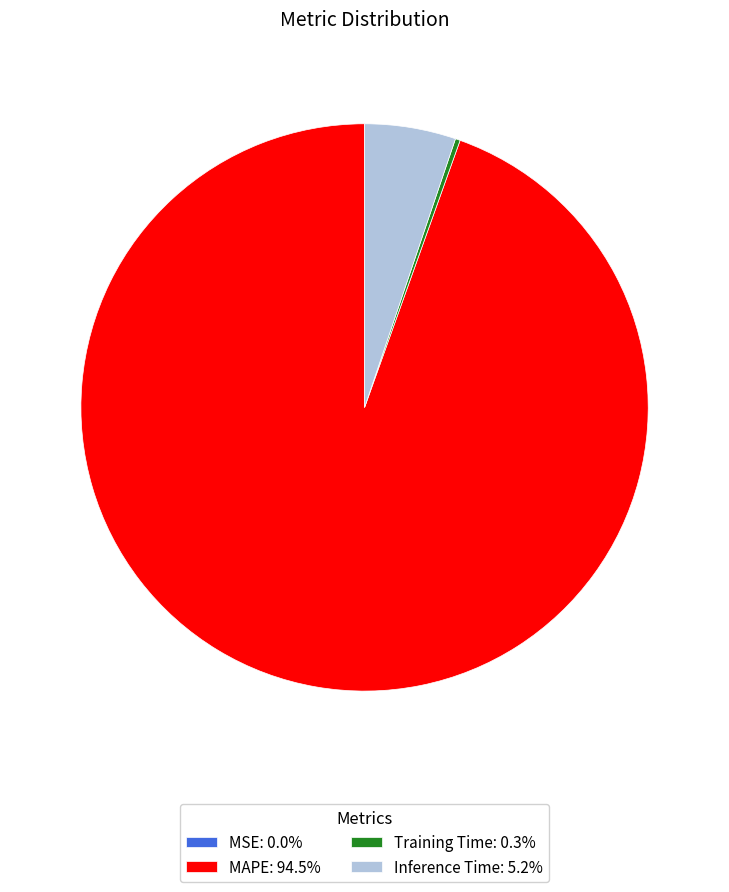

Is there any slice that represents more than half of the pie?

Yes